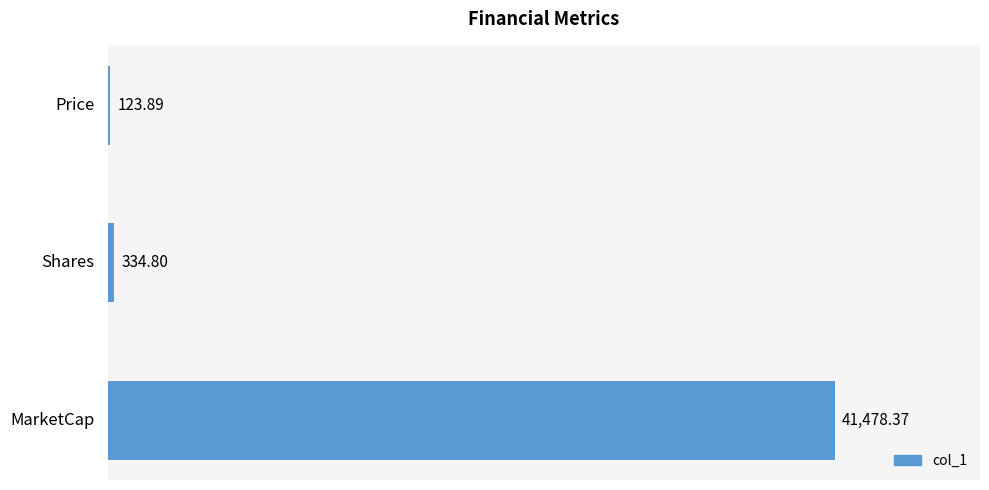

What is the change in value from Price to MarketCap?

+41354.5